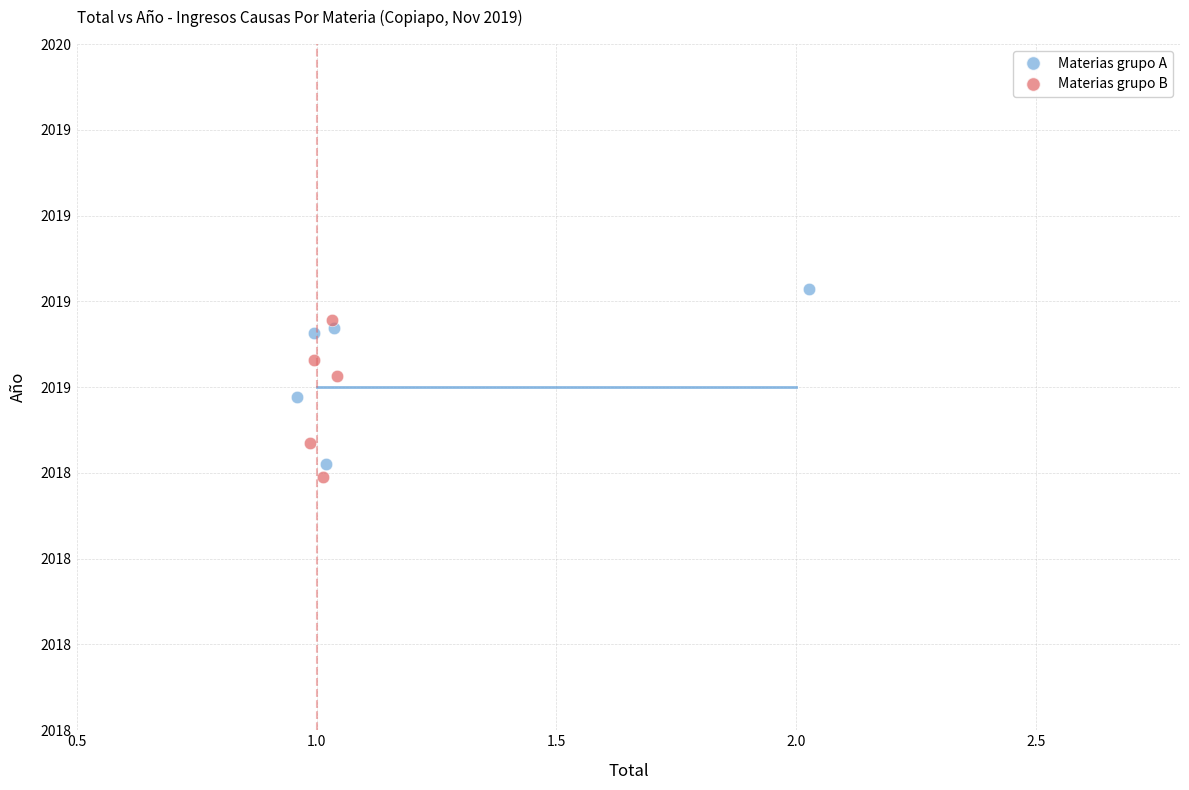

What are all the series names shown in the legend?

Materias grupo A, Materias grupo B